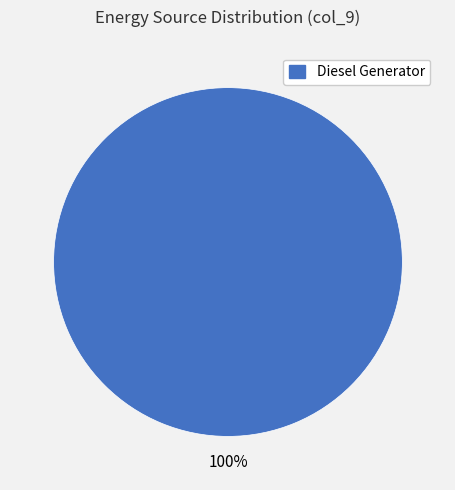

True or false: Diesel Generator accounts for 90% of the total.

False